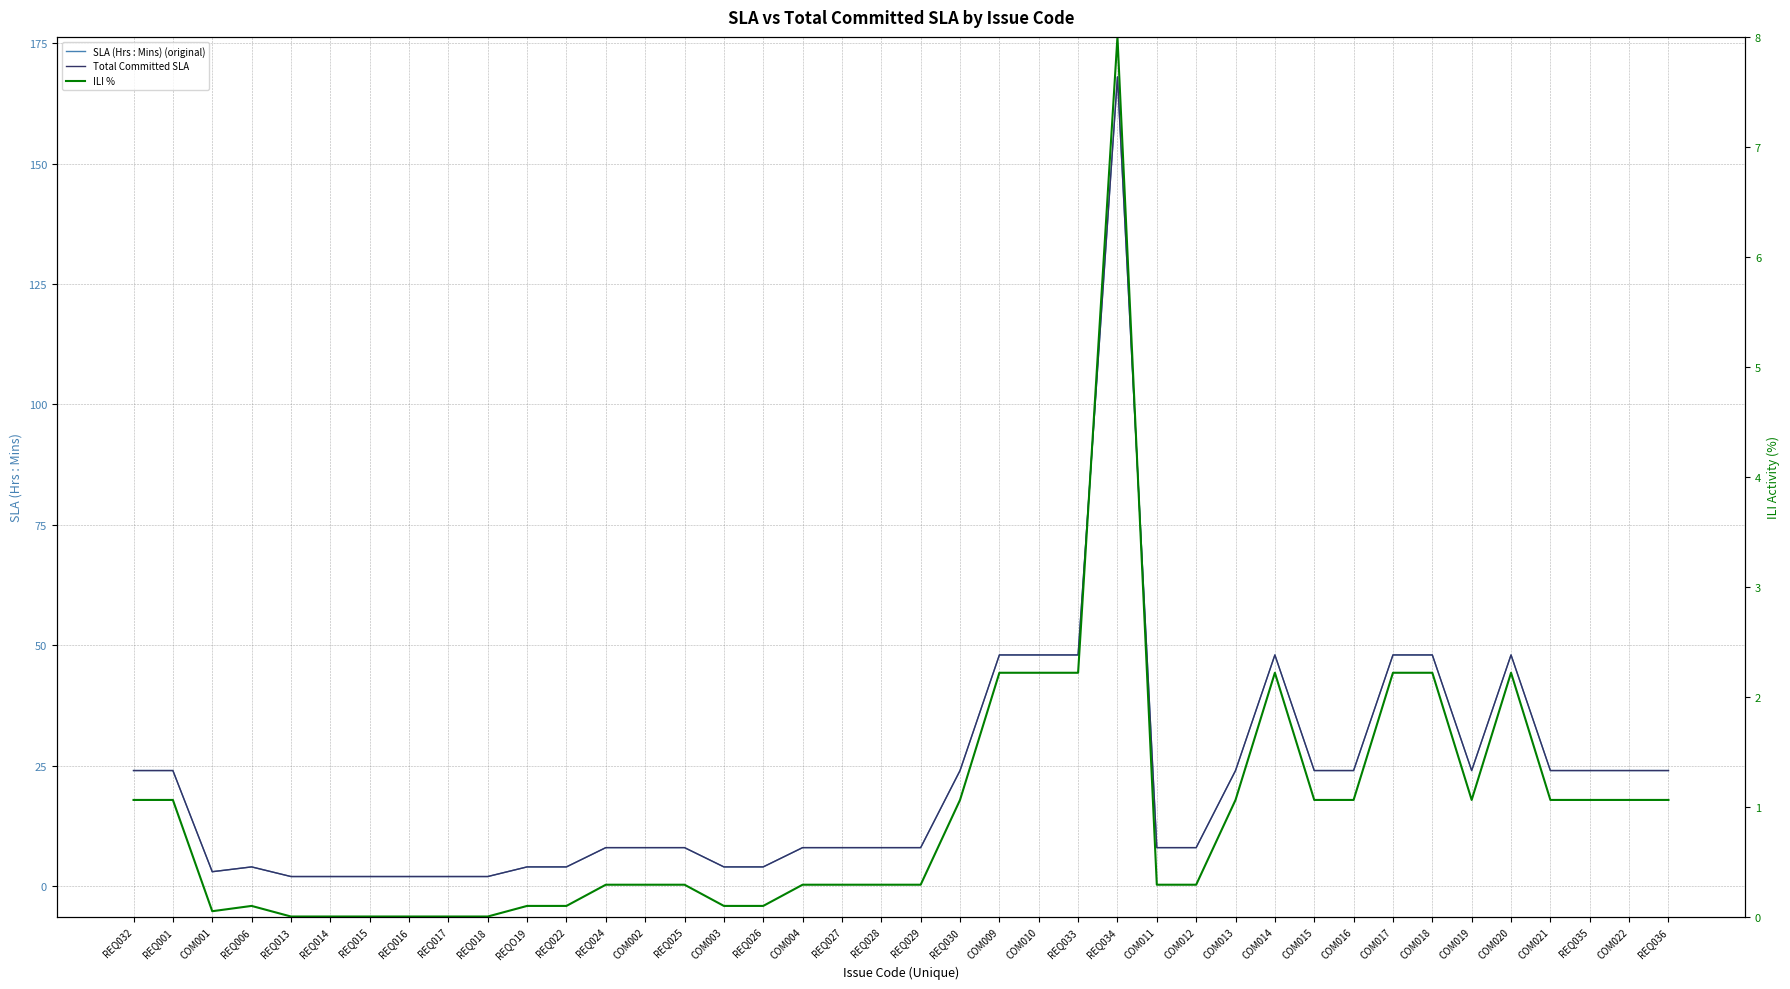

Which series has the largest range (max minus min)?

SLA (Hrs : Mins) (original)